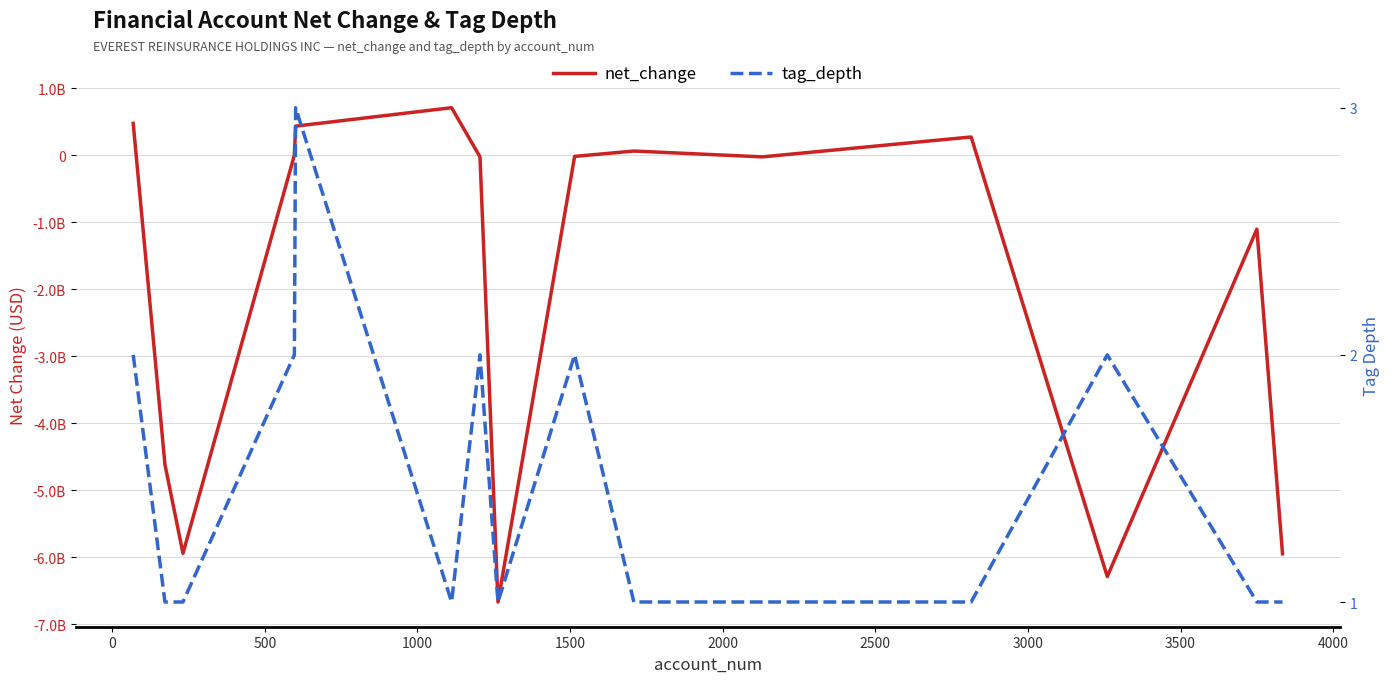

How many lines are shown in the chart?

2